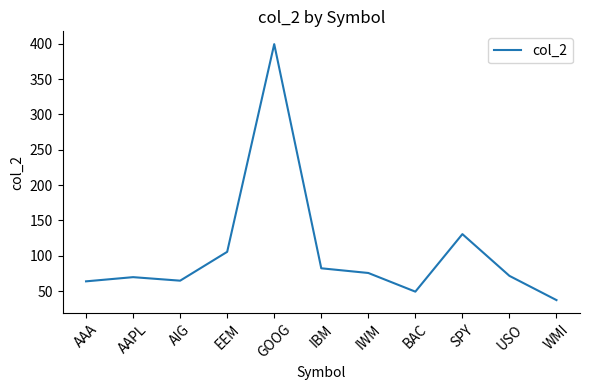

How many lines are shown in the chart?

1